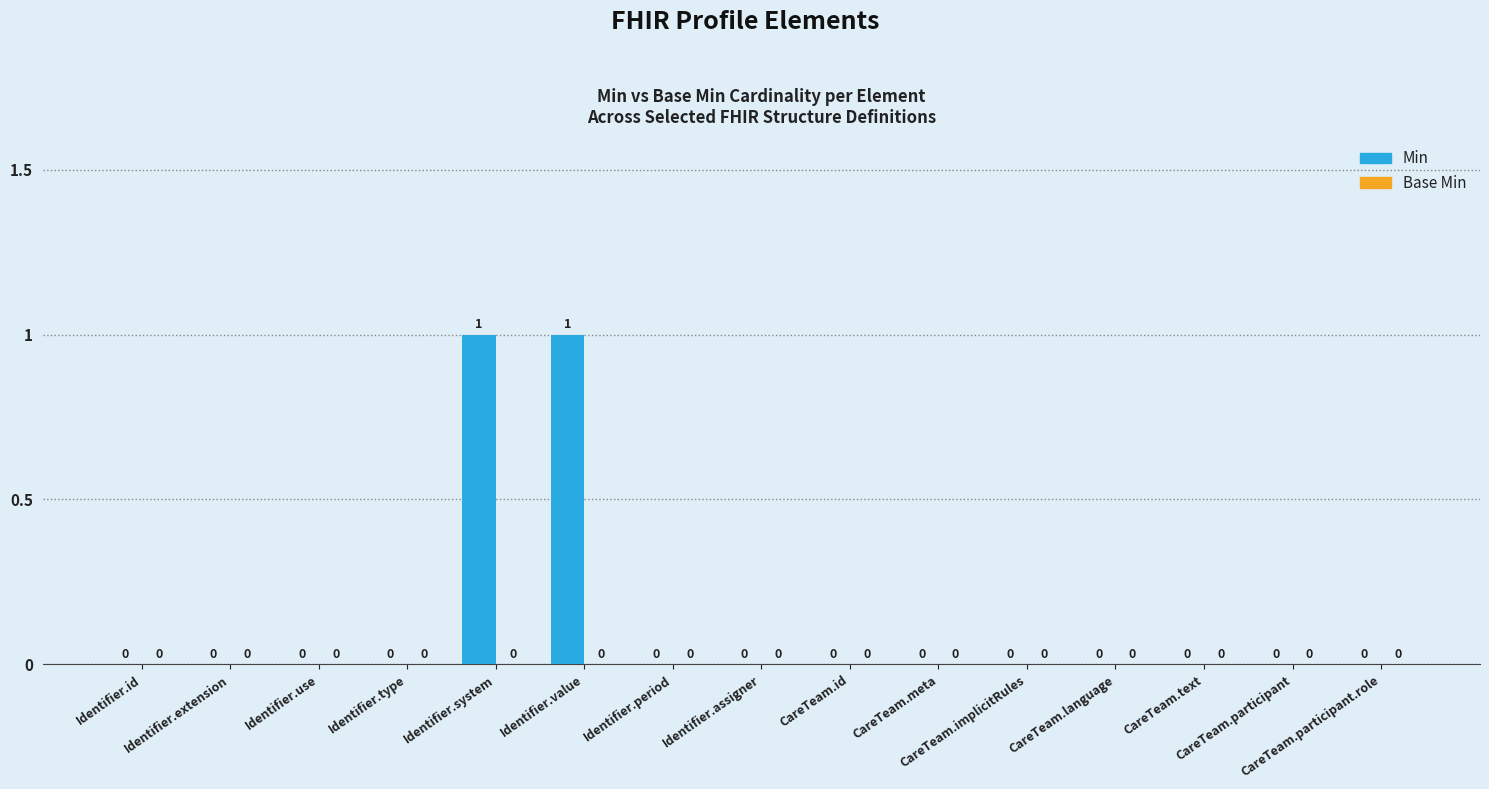

How many values are between 0 and 1?

15